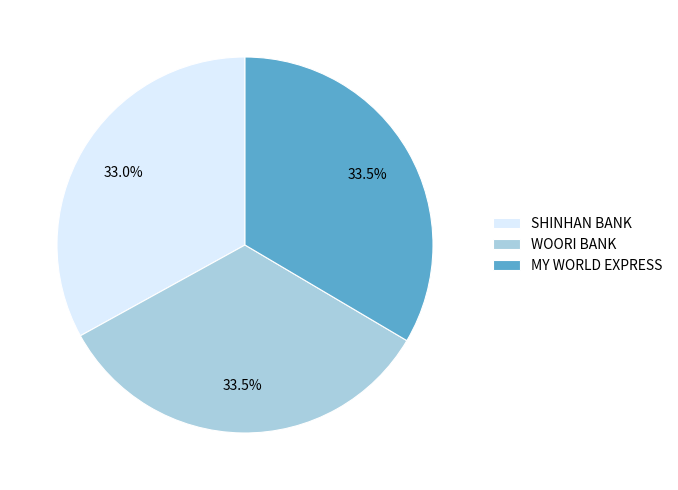

What is the ratio of the value at MY WORLD EXPRESS to the value at WOORI BANK?

1.0